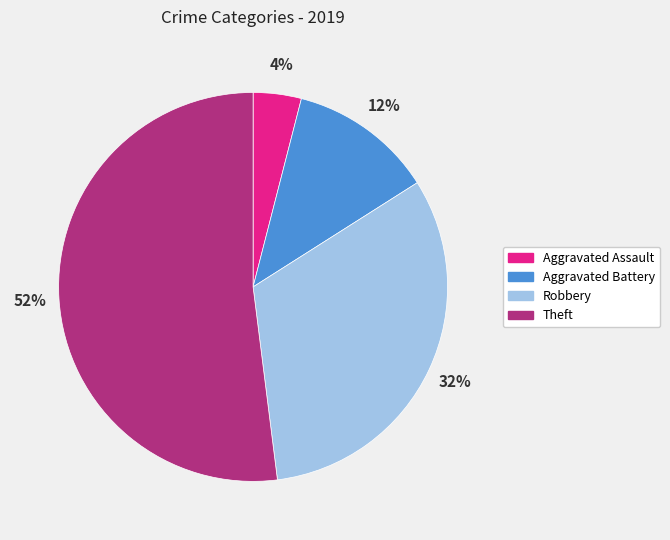

To the nearest percent, what percentage of the pie is Aggravated Battery?

12%